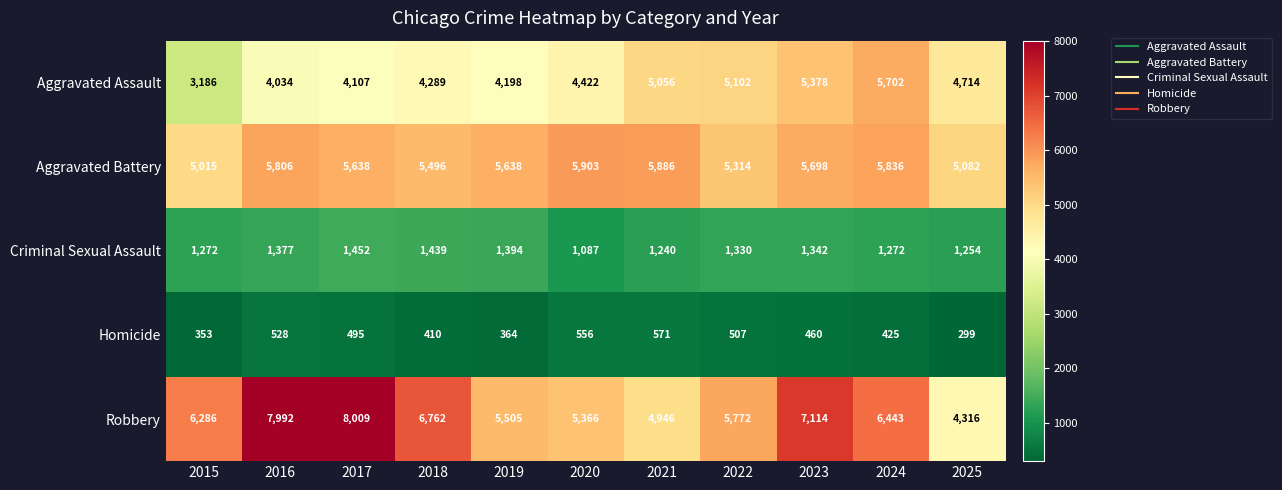

Where does the Criminal Sexual Assault series first go above 1330?

2016